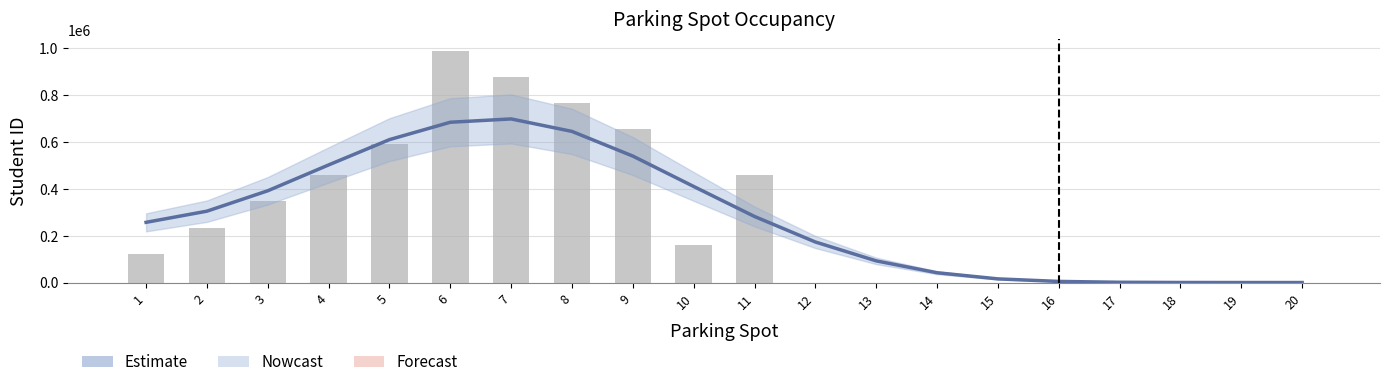

The Estimate series shows 172898.4 at 12. True or false?

True